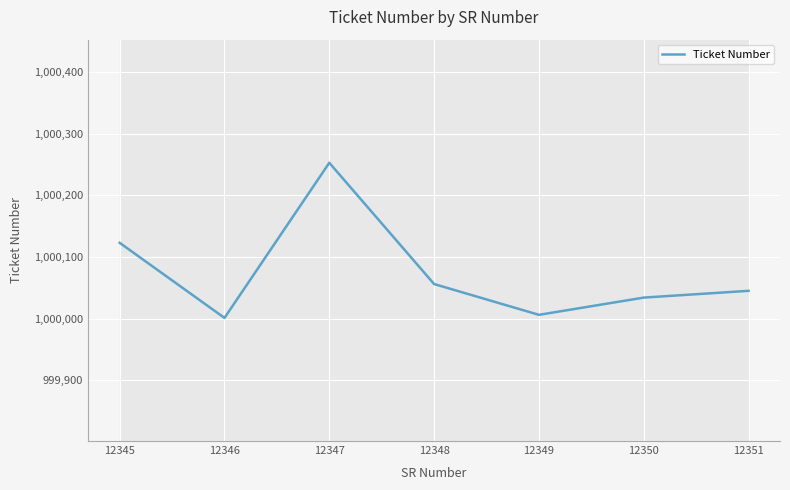

List the labels in order of value, largest first.

12347, 12345, 12348, 12351, 12350, 12349, 12346